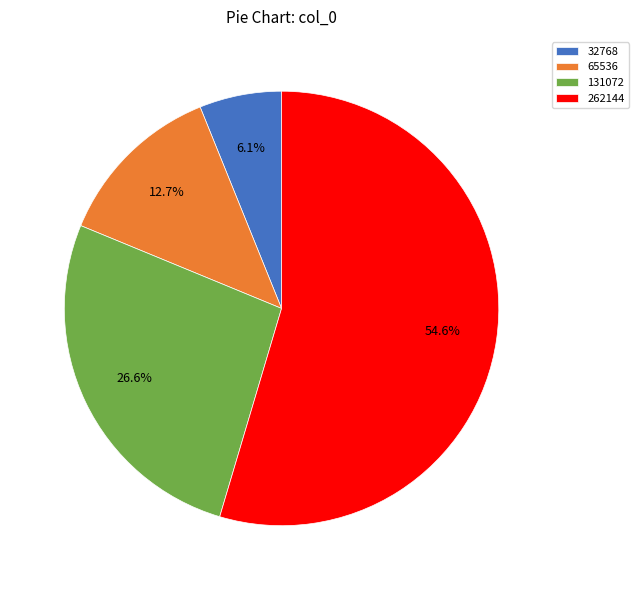

To the nearest percent, what is the difference between the 131072 and 262144 slice percentages?

28%